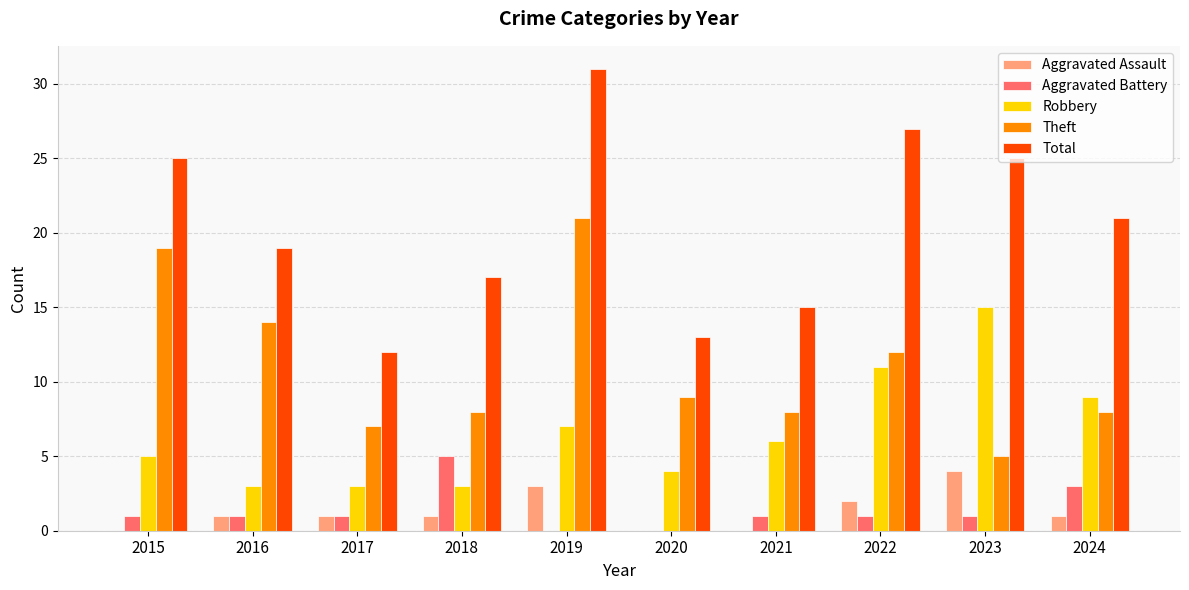

Are the bars grouped side by side (vs. stacked)?

Yes